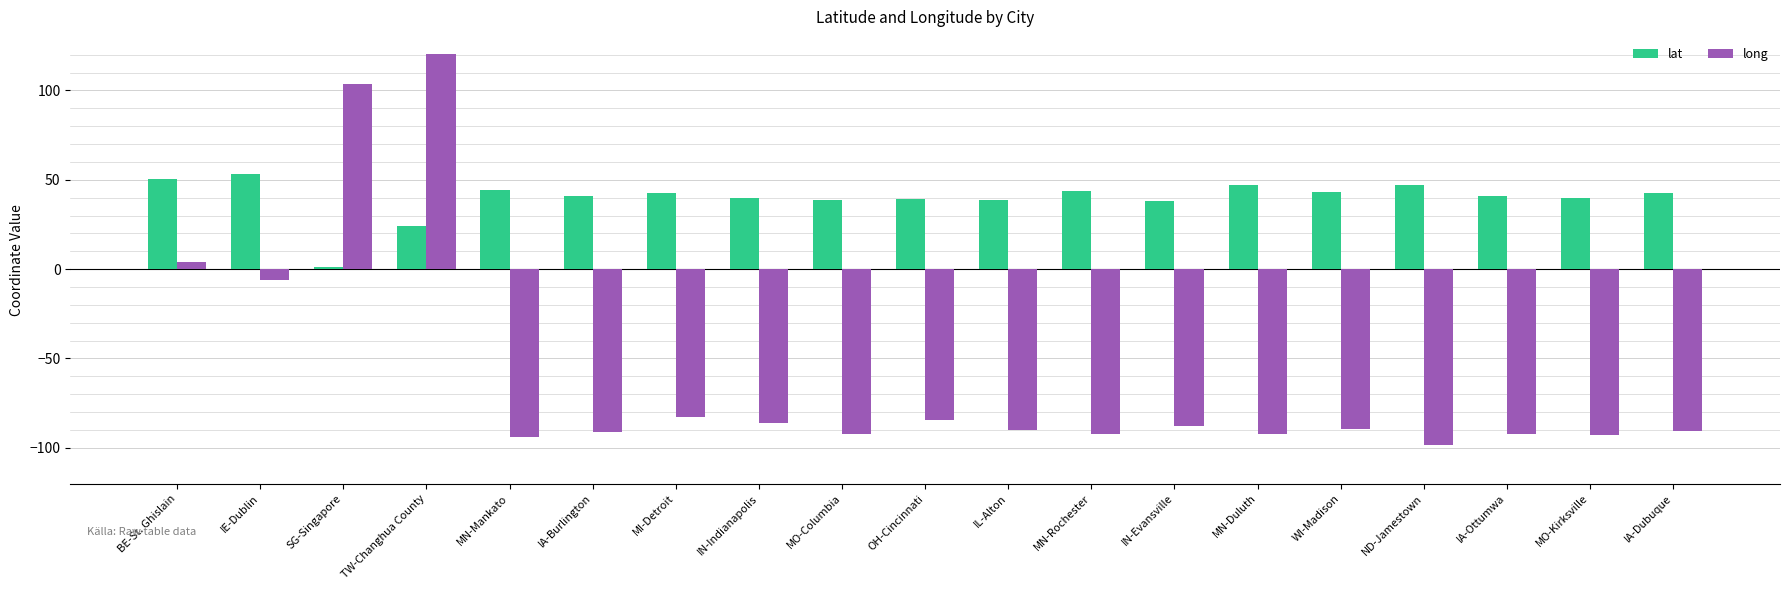

Is it true that long equals -86.3 at IN-Indianapolis?

True